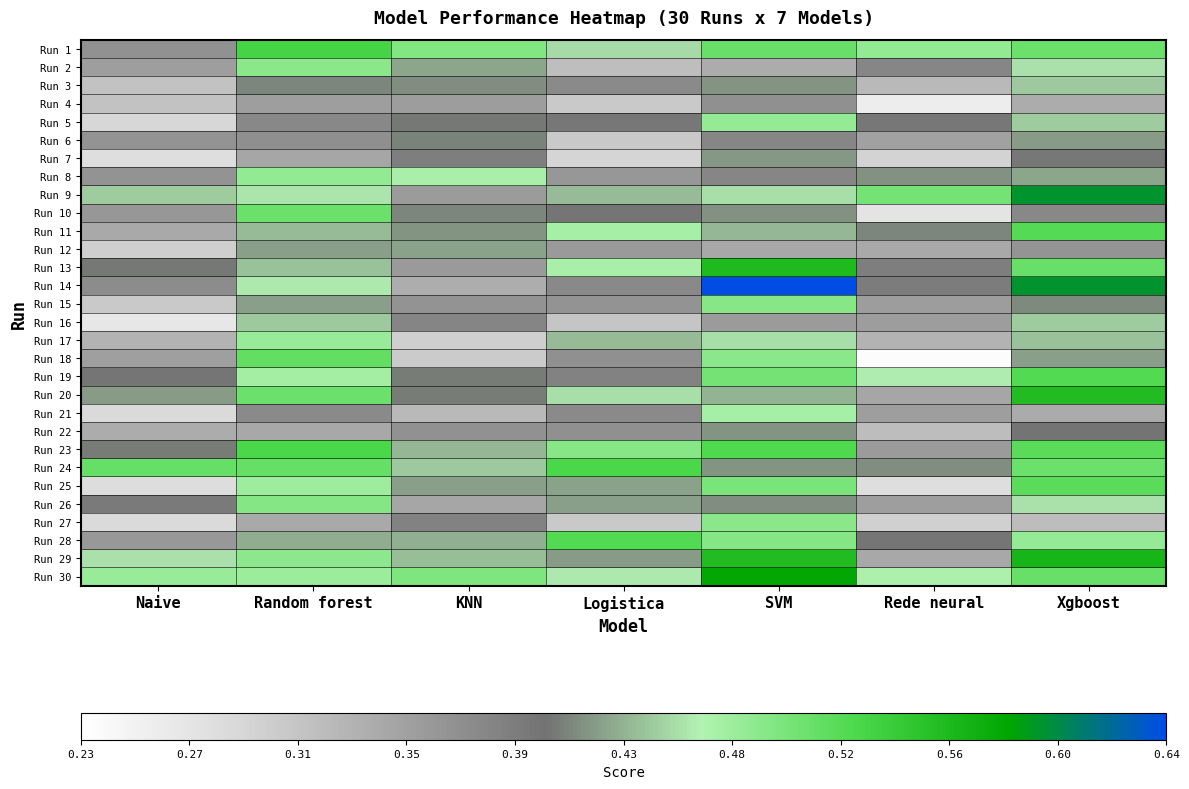

Rank the series at KNN from lowest to highest value.

Run 17, Run 18, Run 21, Run 14, Run 26, Run 4, Run 9, Run 13, Run 15, Run 22, Run 16, Run 27, Run 7, Run 5, Run 20, Run 19, Run 6, Run 10, Run 3, Run 11, Run 25, Run 12, Run 2, Run 28, Run 23, Run 29, Run 24, Run 8, Run 1, Run 30